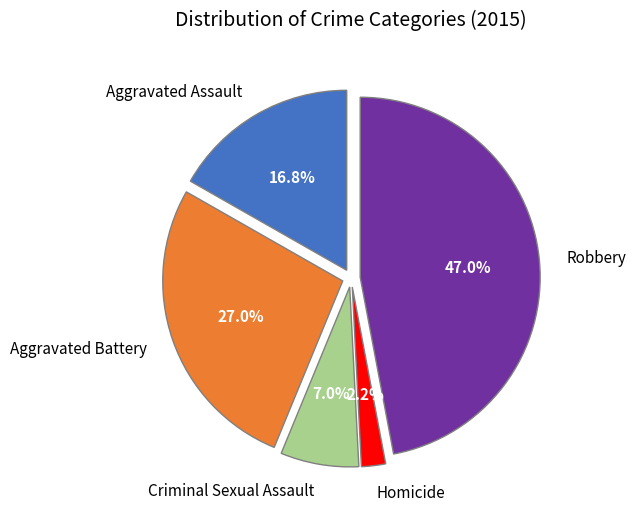

Count the number of slices in the pie.

5